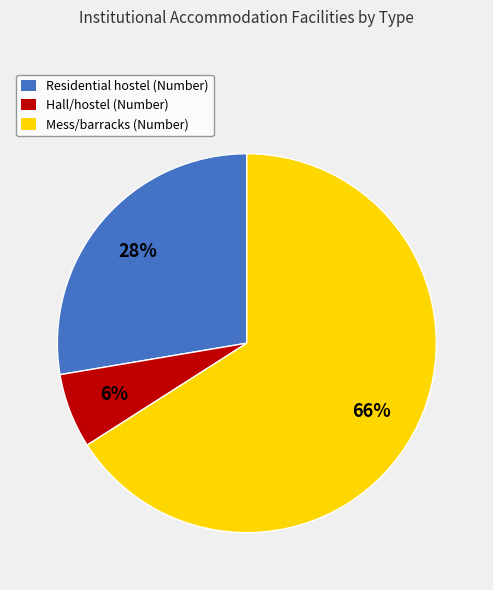

To the nearest percent, what portion does Hall/hostel (Number) represent?

6%